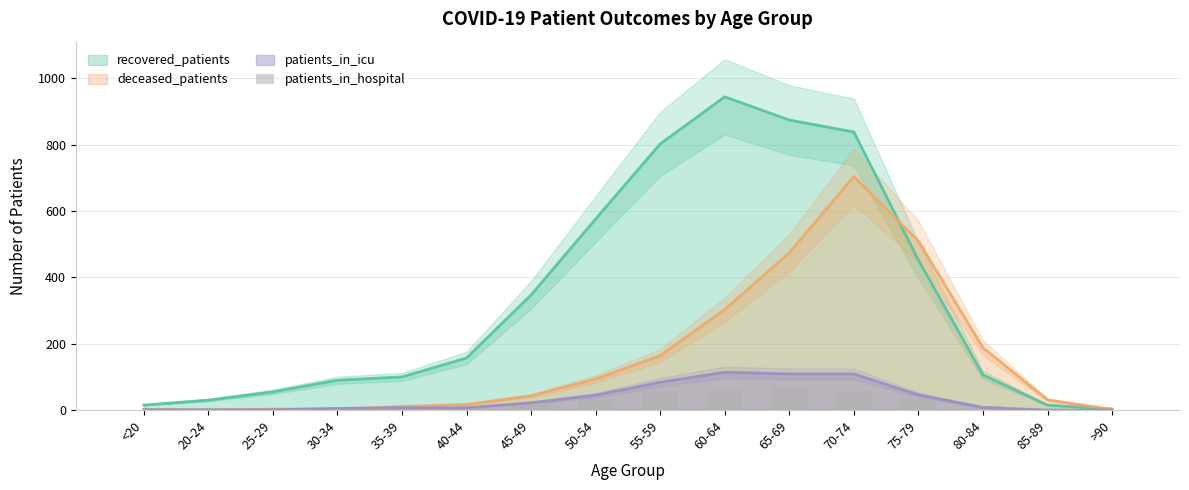

Are the bars horizontal?

No